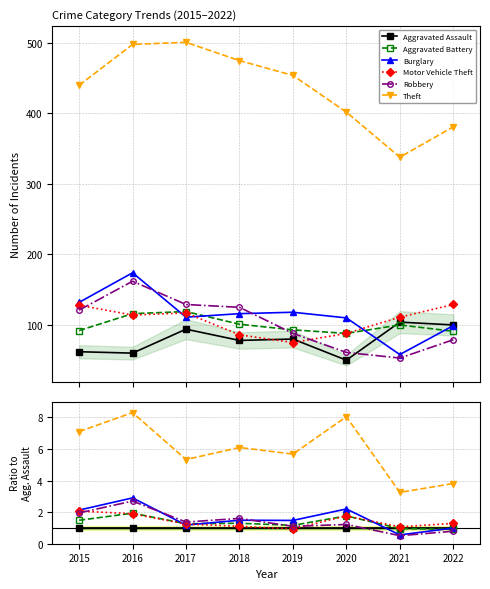

How many values in the Robbery series exceed 1?

6